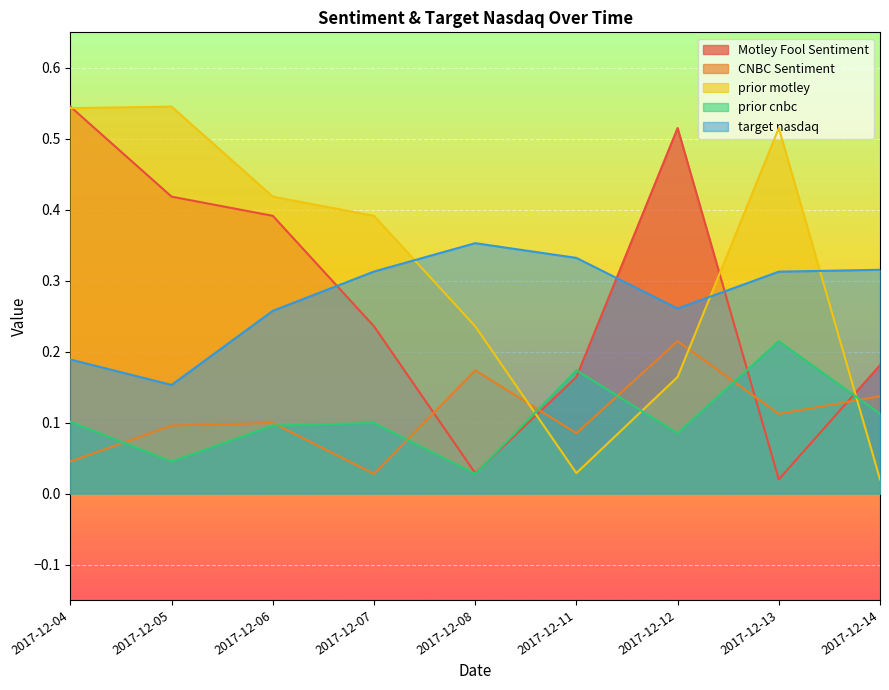

What is the maximum value shown in the chart?

0.5